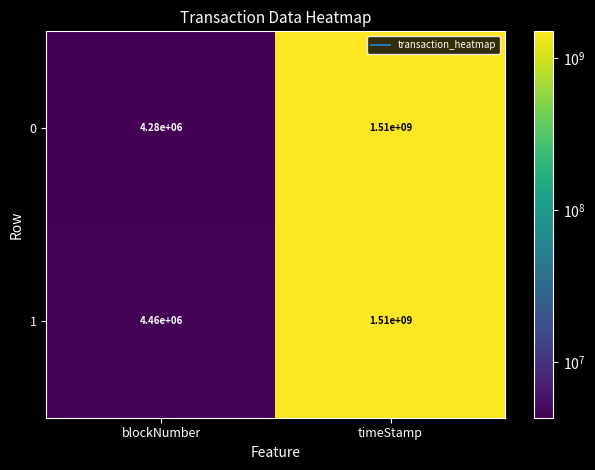

At blockNumber, list the series in order from largest to smallest.

1, 0